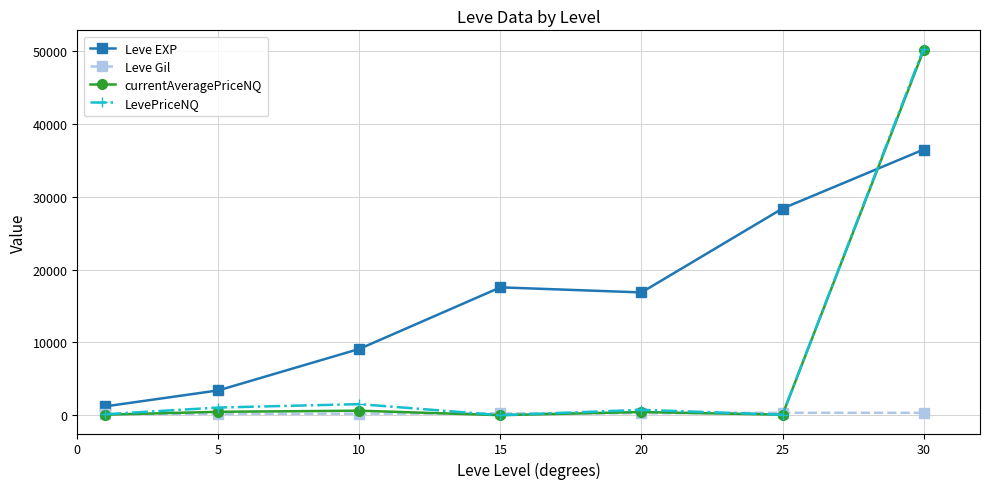

How many data points in LevePriceNQ are above 733?

4